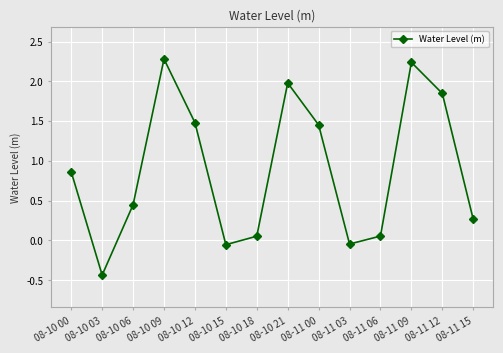

The value at 08-10 12 is 1.5. True or false?

True